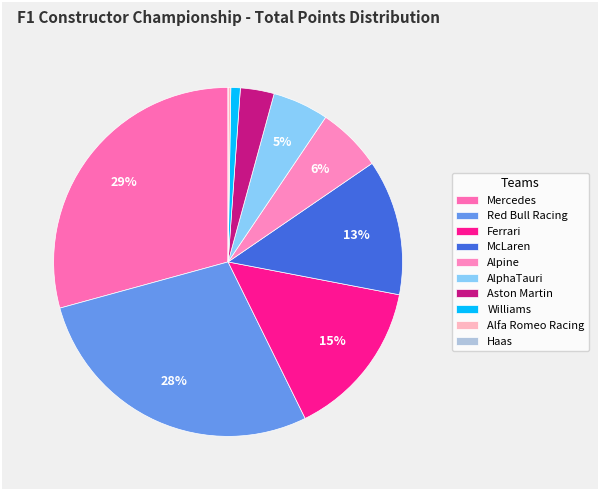

What percentage is the Alpine slice, to the nearest percent?

6%